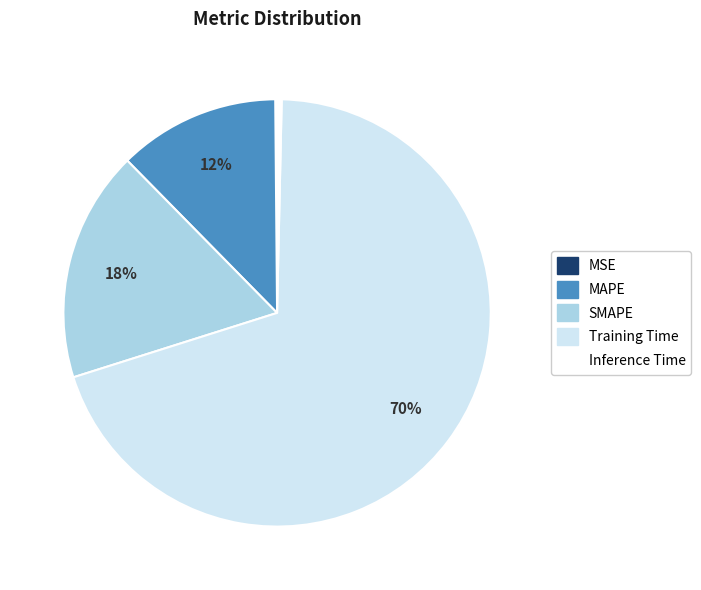

Do Training Time and Inference Time together represent more than half of the pie?

Yes